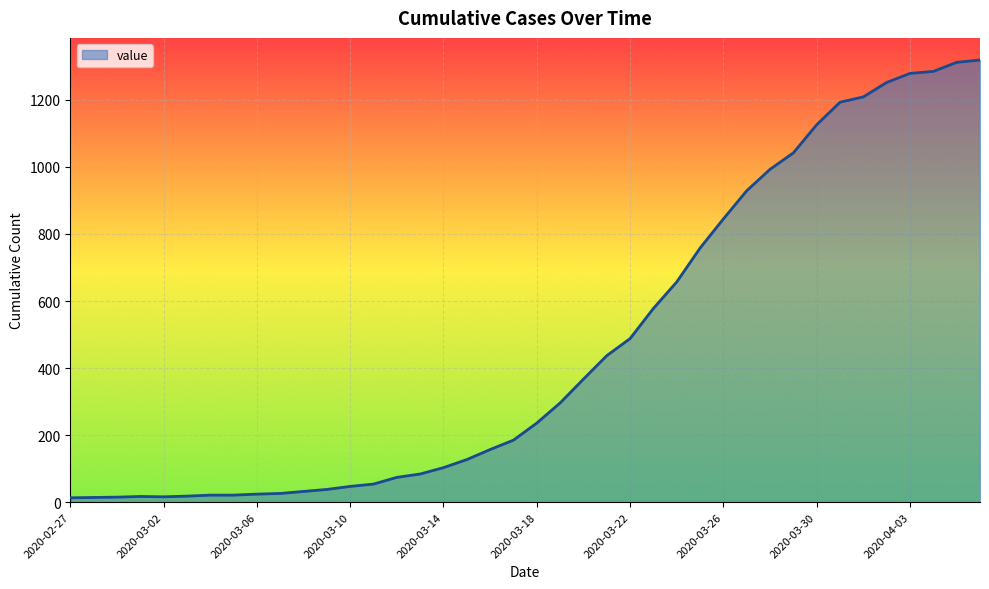

What is the difference between the maximum and minimum values?

1306